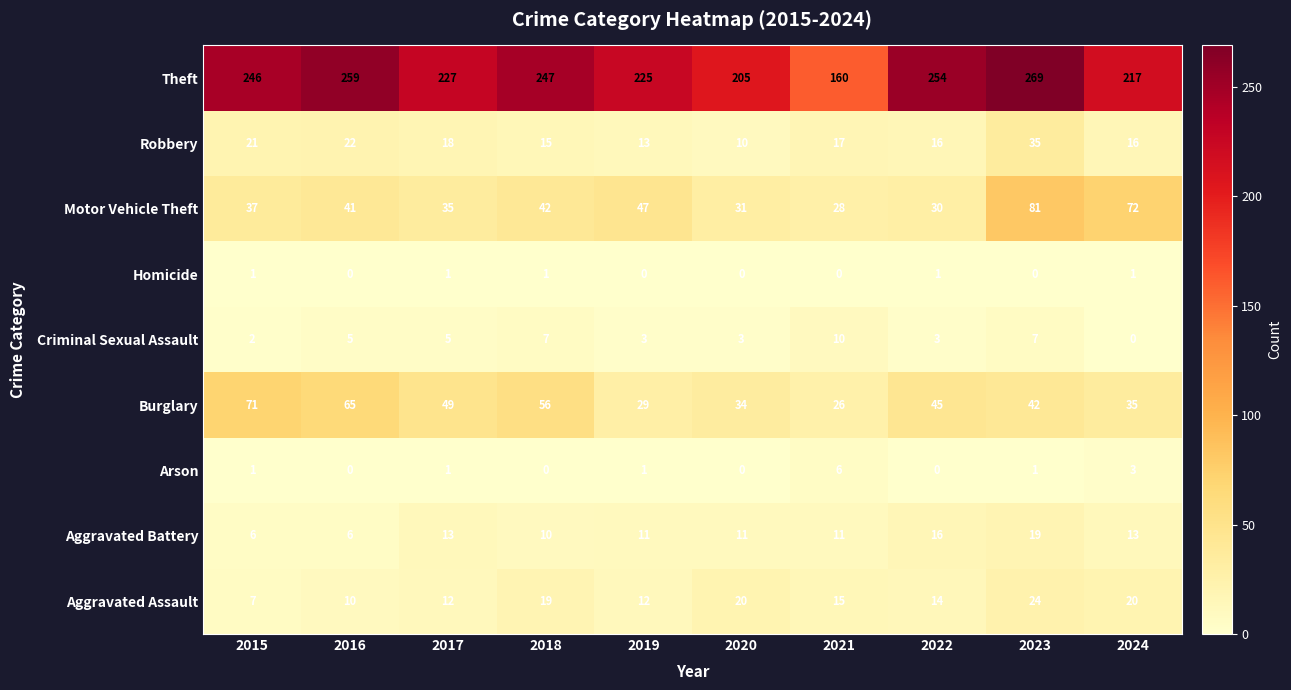

What is the minimum value for Aggravated Battery?

6